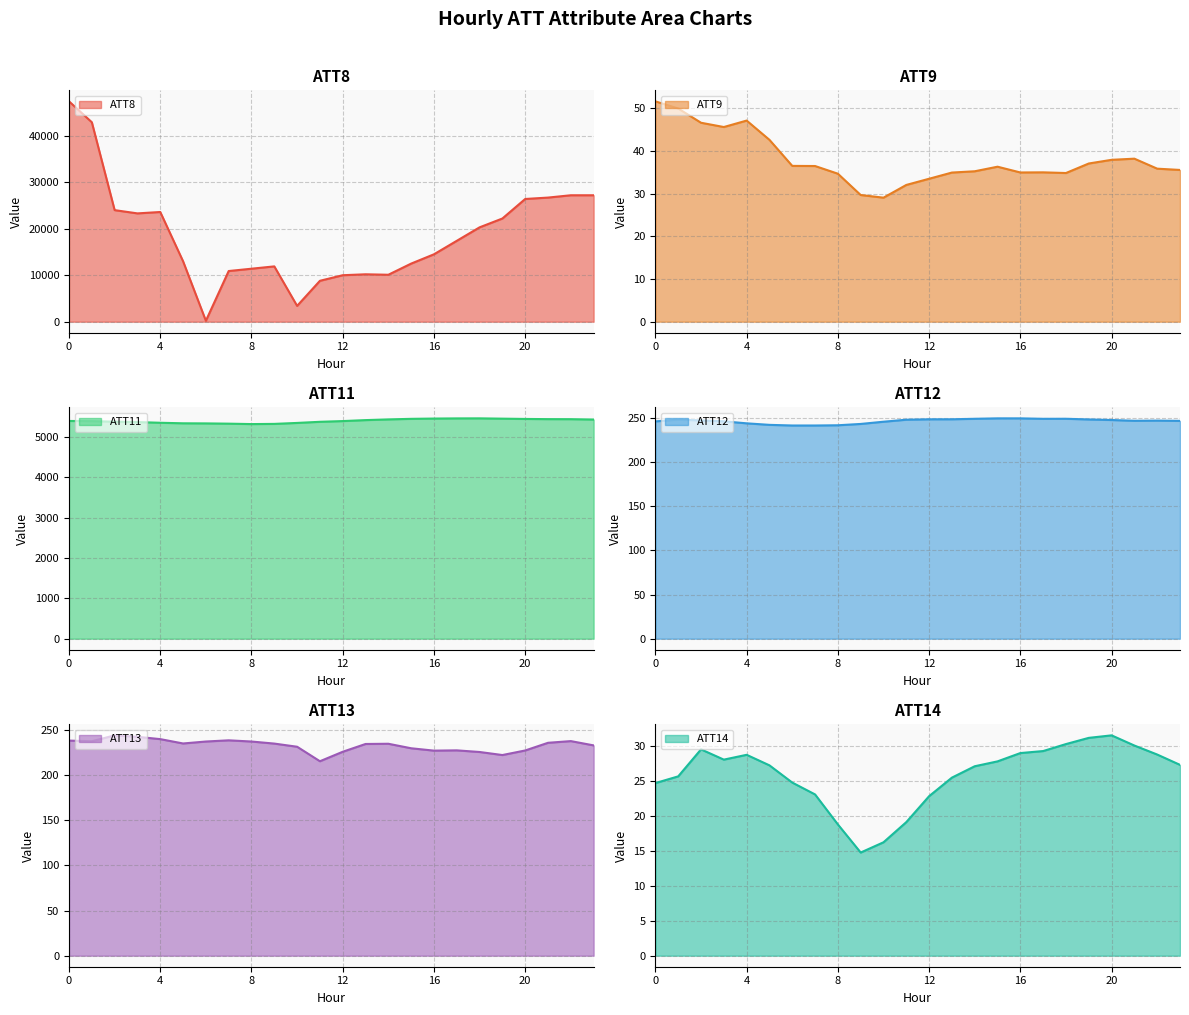

What is the minimum value for ATT8?

200